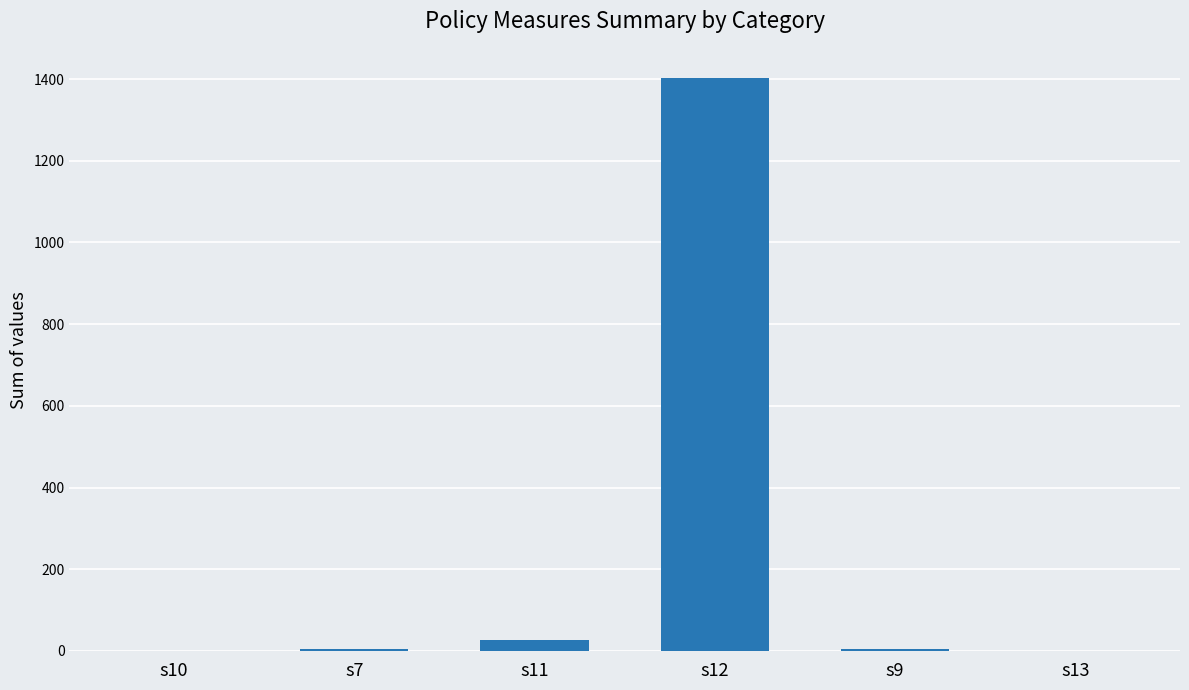

What is the sum of all values?

1439